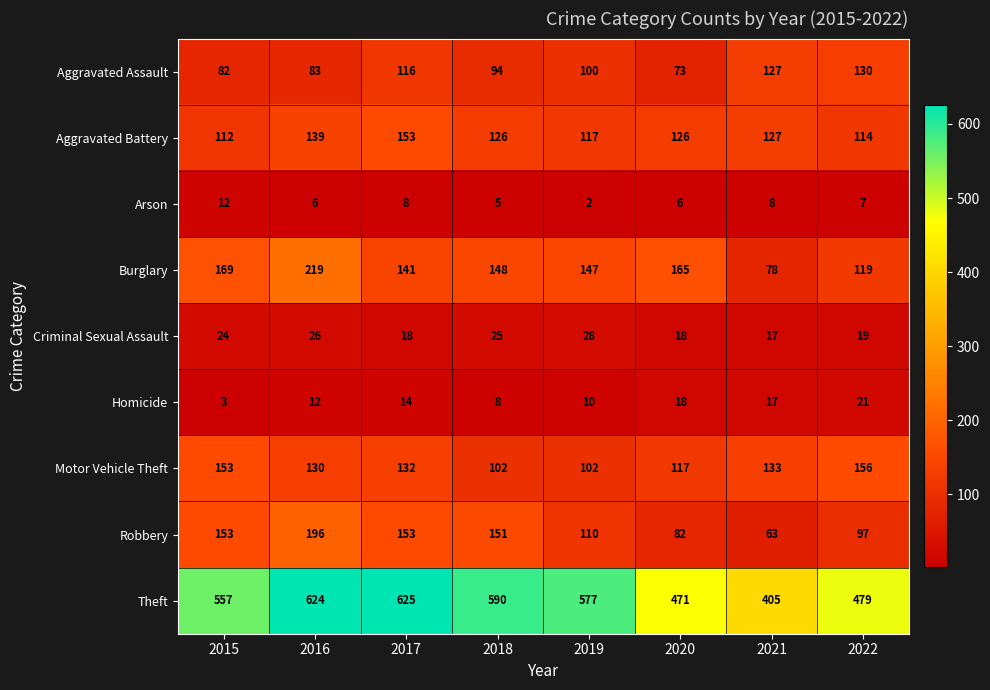

What is the sum of the Motor Vehicle Theft values at 2018 and 2017?

234